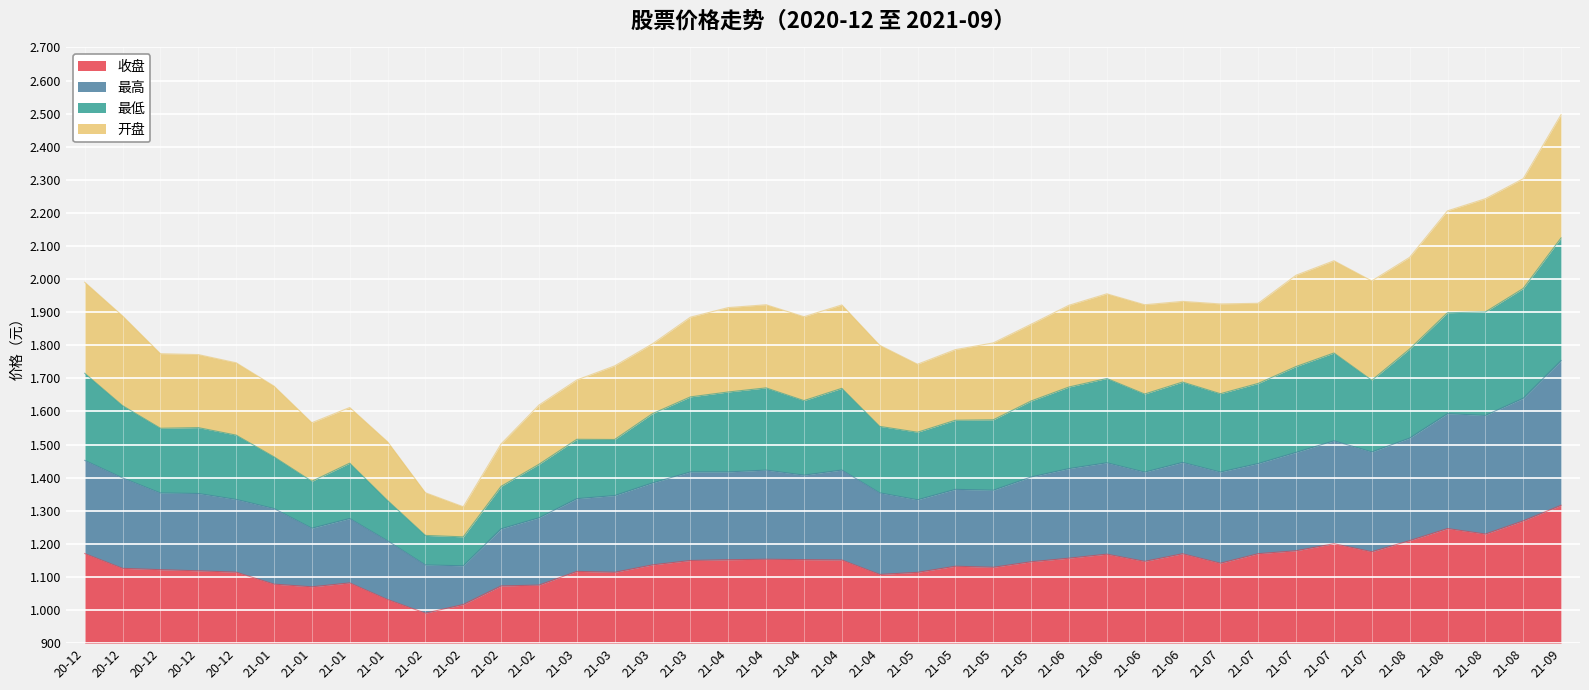

What is the highest value of the 最低 series?

1224.3